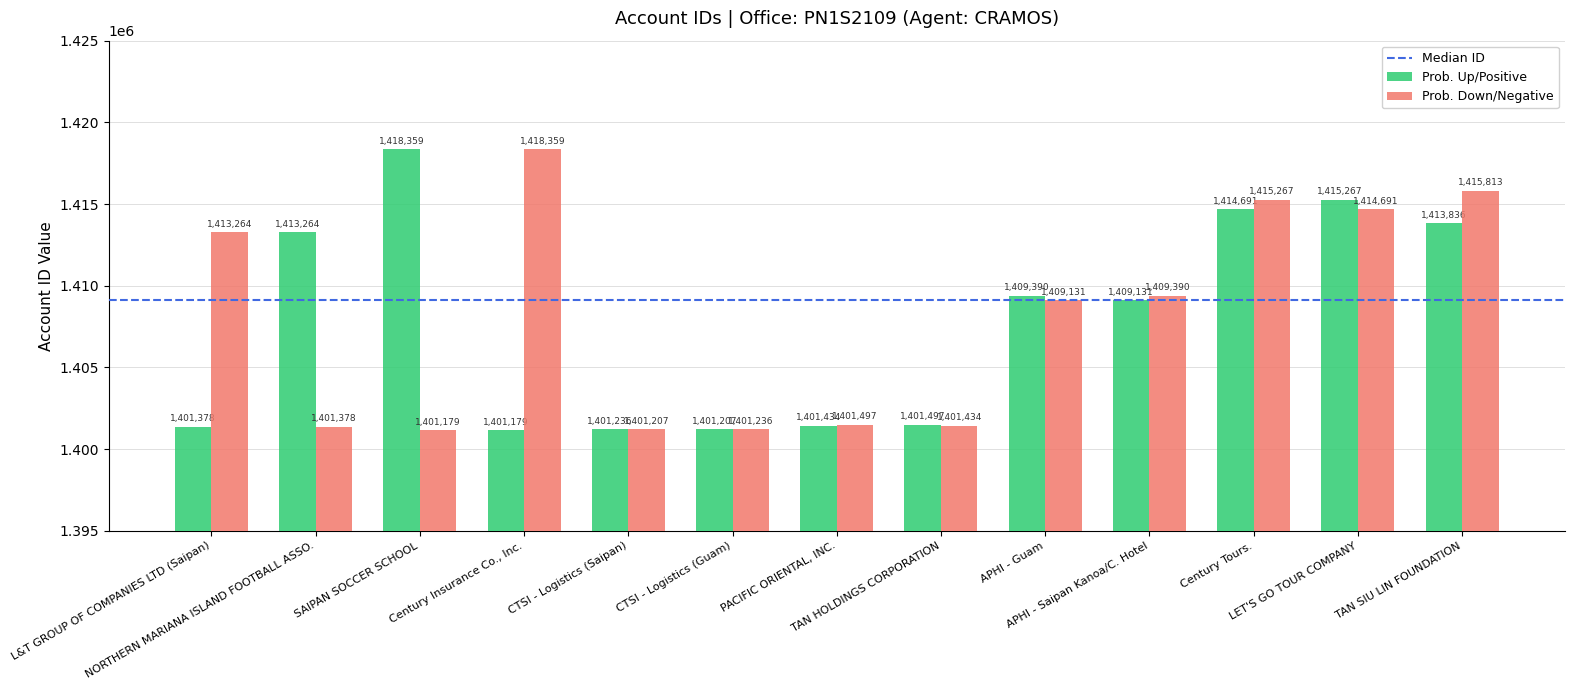

What is the smallest value displayed?

1401179